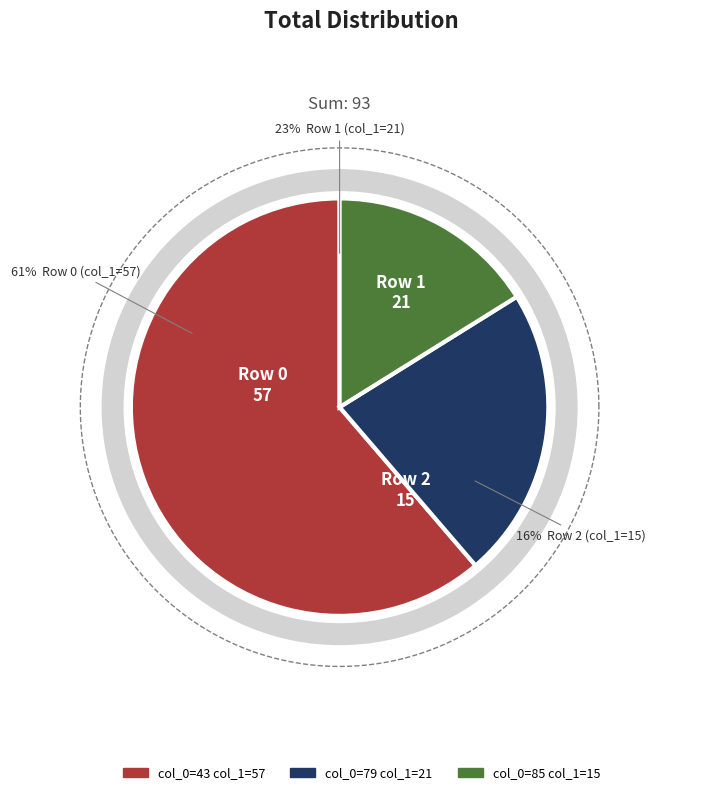

Is 43 the majority of the pie?

Yes